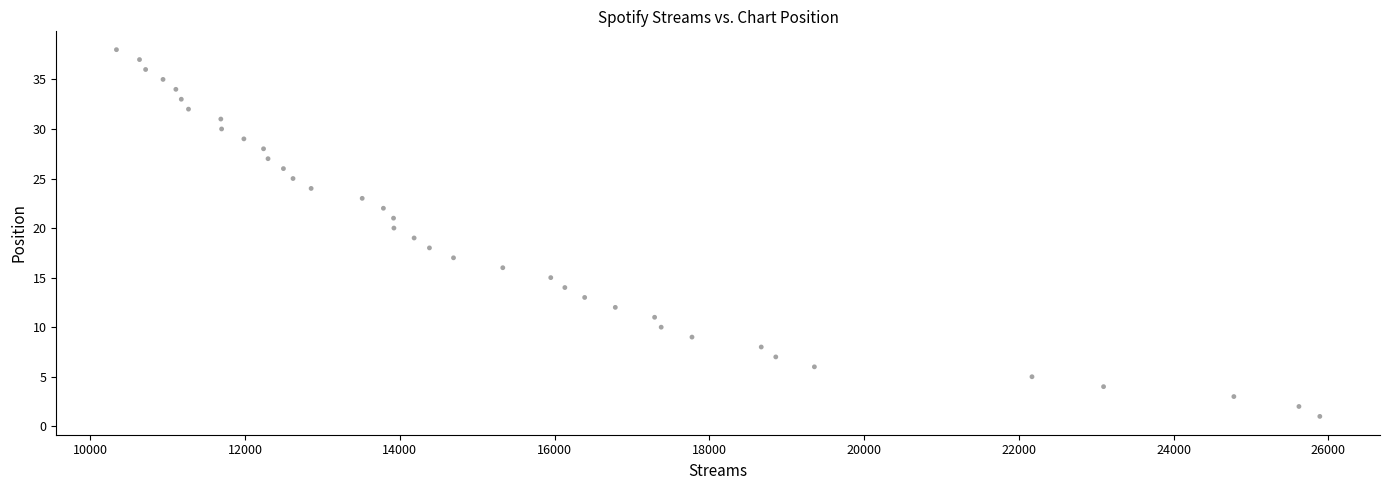

What is the range of Y values (max minus min)?

37